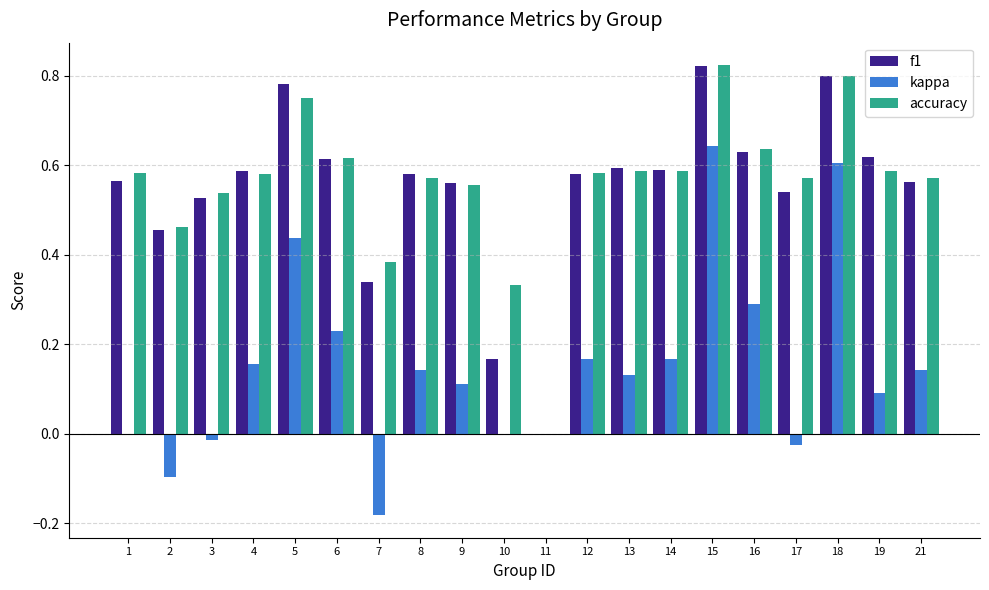

Which series changed the most between 3 and 21?

kappa